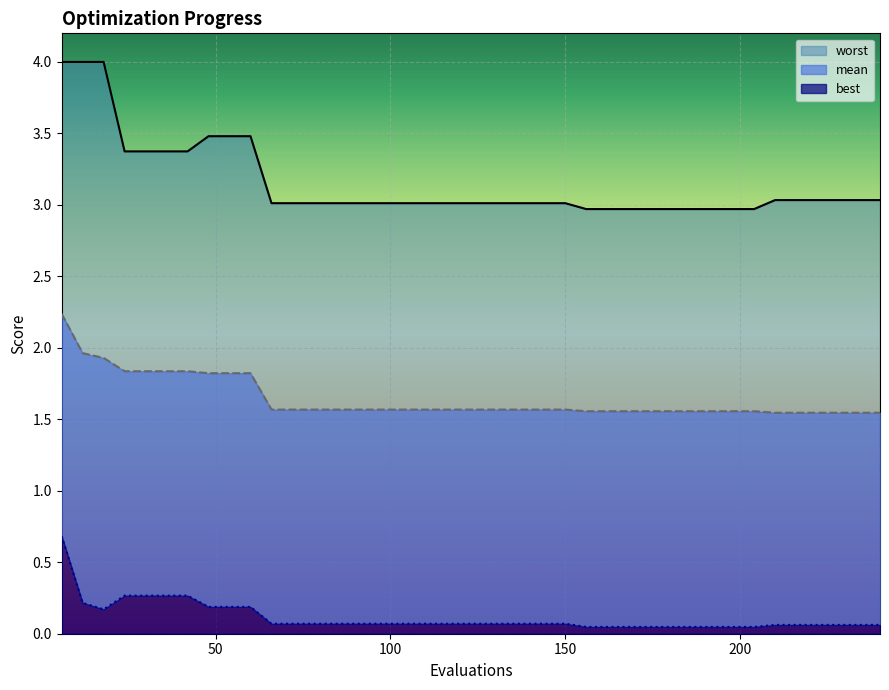

True or false: mean and best intersect in this chart.

False